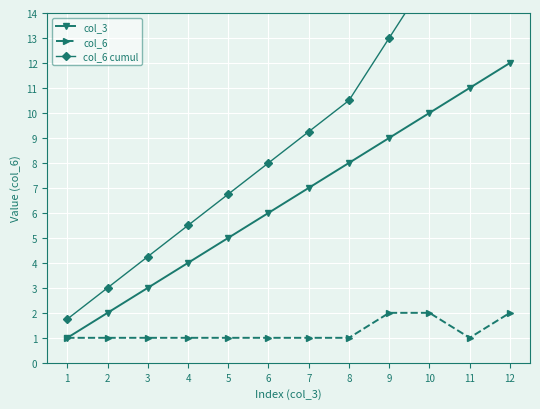

Is the value of col_3 at 1 greater than the value of col_6 at 6?

No